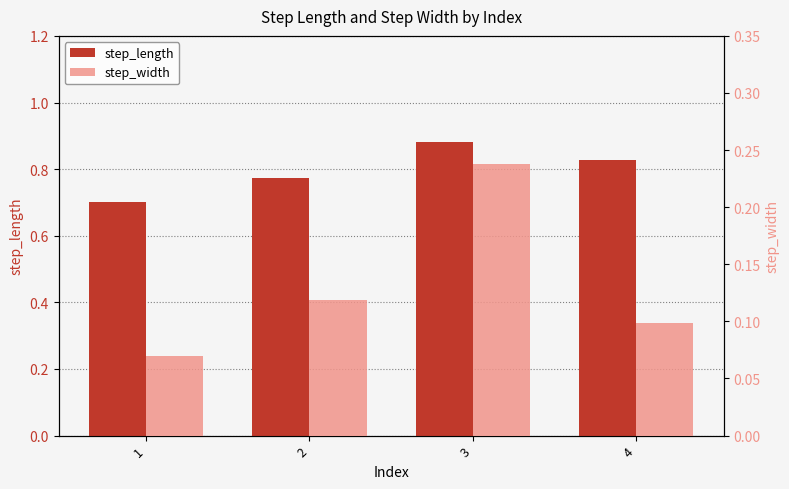

What is the value of the step_length bar at the 3rd from the left?

0.9